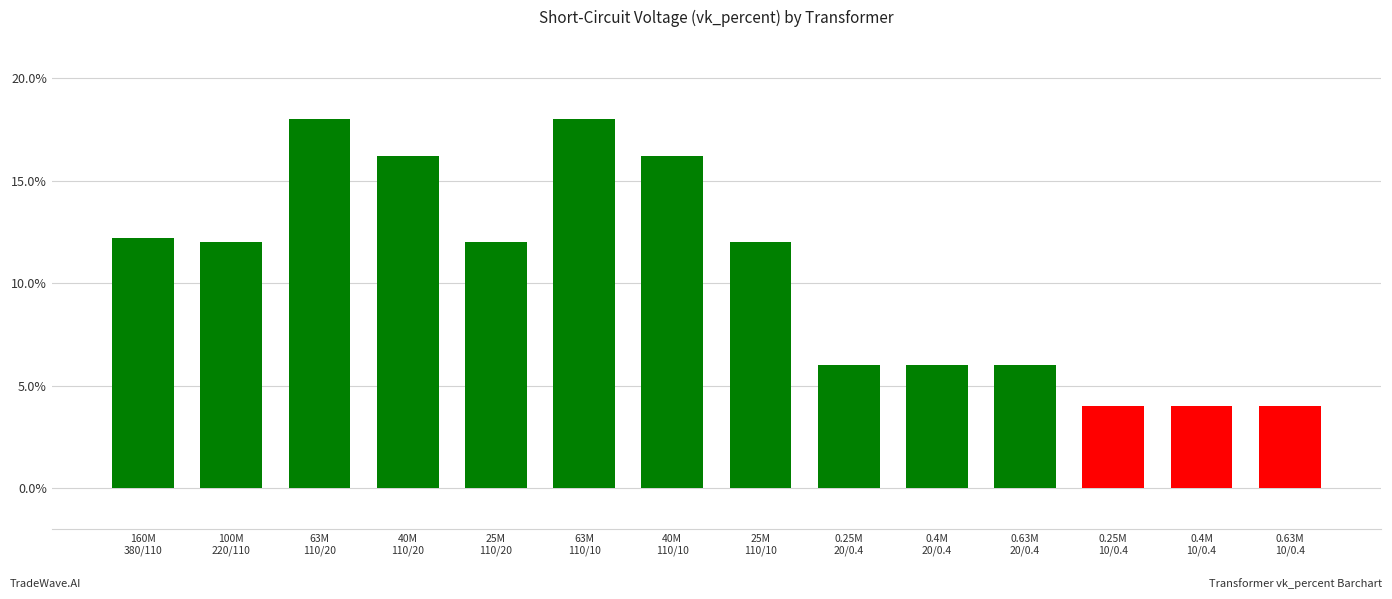

What is the minimum value shown in the chart?

4.0